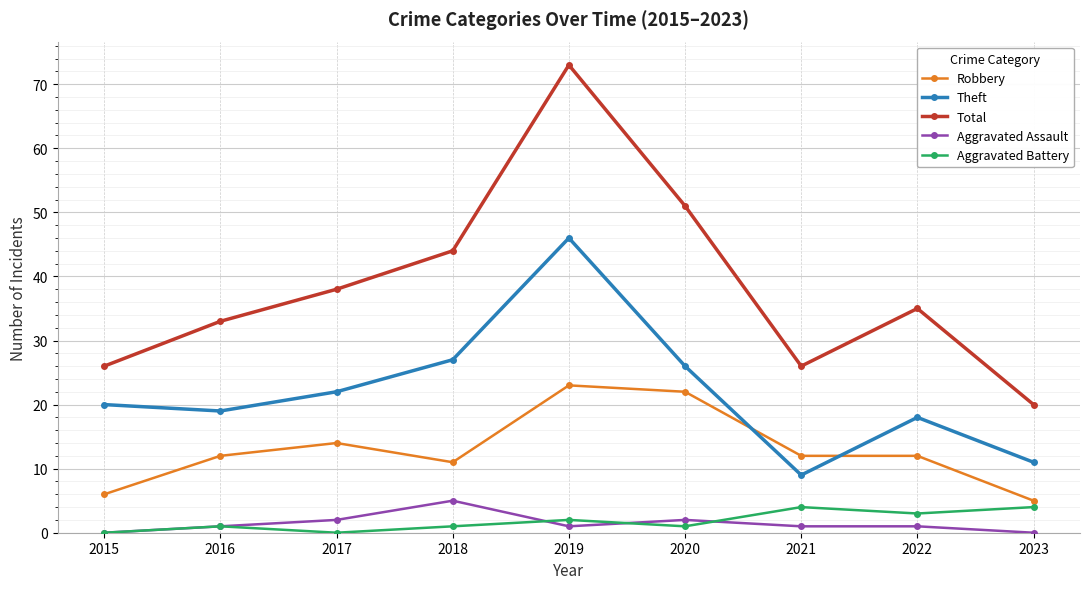

Which series has the widest spread of values?

Total